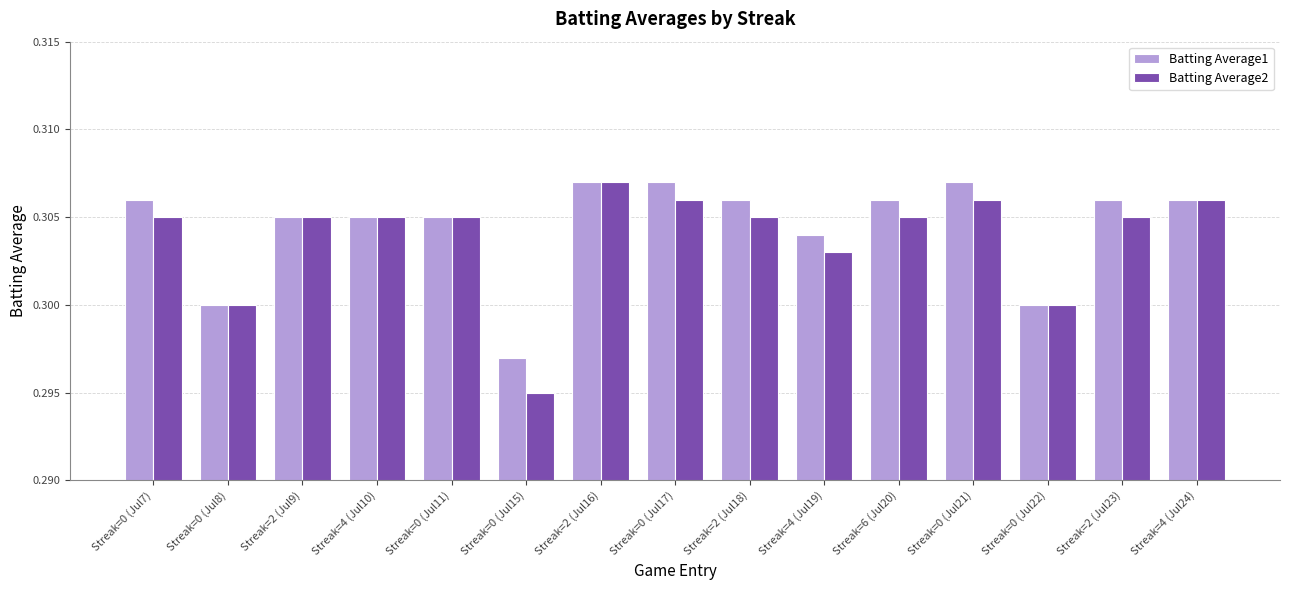

What is the total value across all series at Streak=2 (Jul16)?

0.6